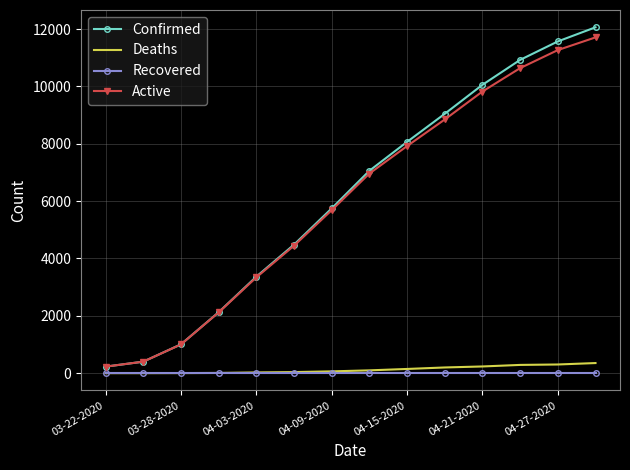

True or false: Active and Deaths intersect in this chart.

False